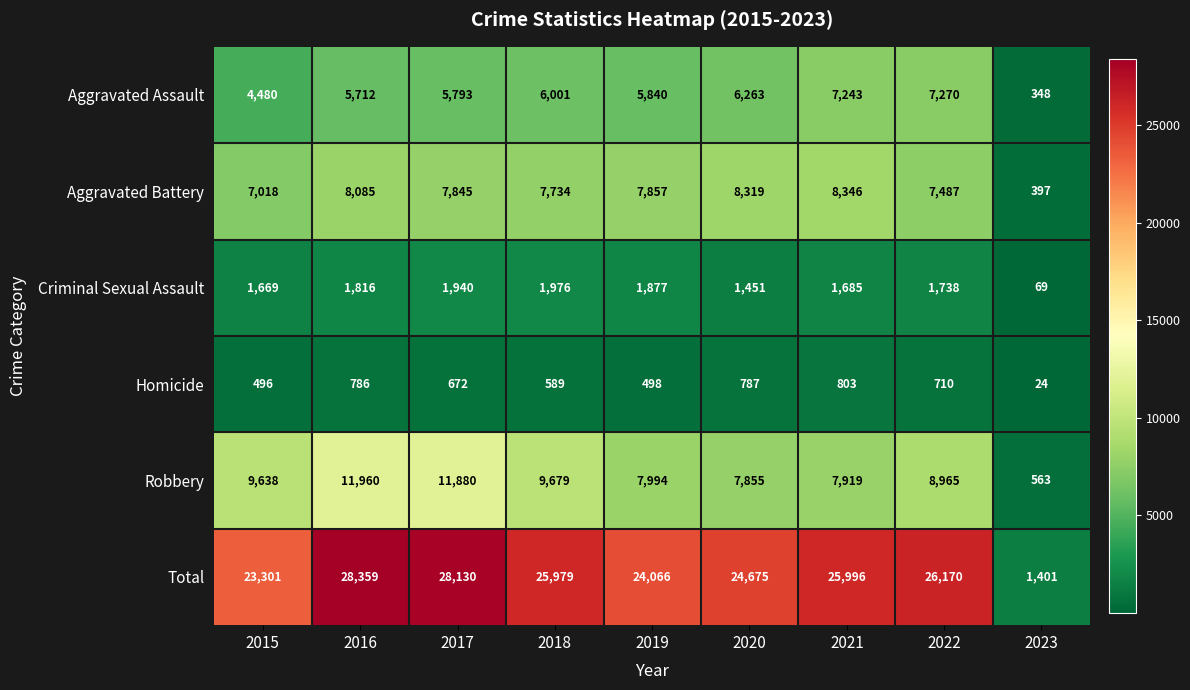

Rank the series at 2015 from highest to lowest value.

Total, Robbery, Aggravated Battery, Aggravated Assault, Criminal Sexual Assault, Homicide